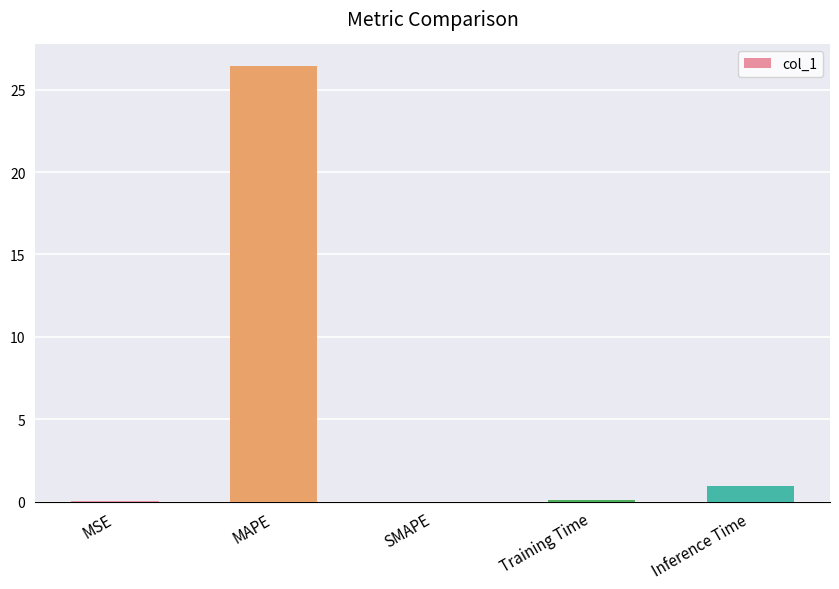

Is it true that the value at MAPE is 43.8?

False